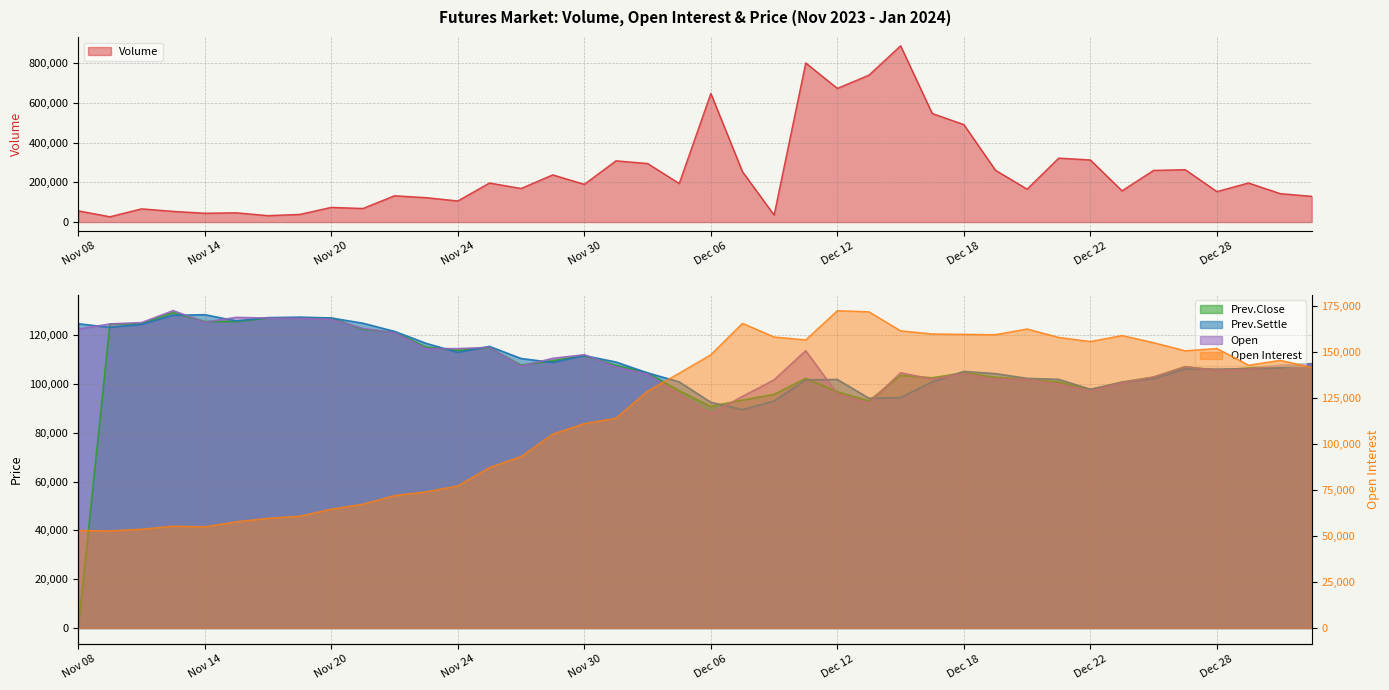

What position from the right is Dec 28?

4